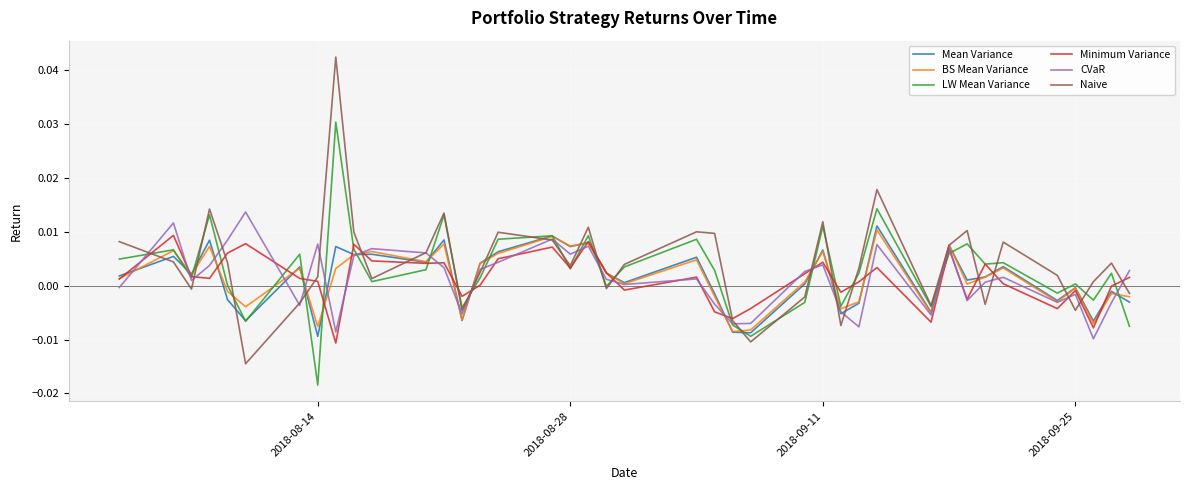

What is the difference between the maximum and minimum values in the Naive series?

0.1